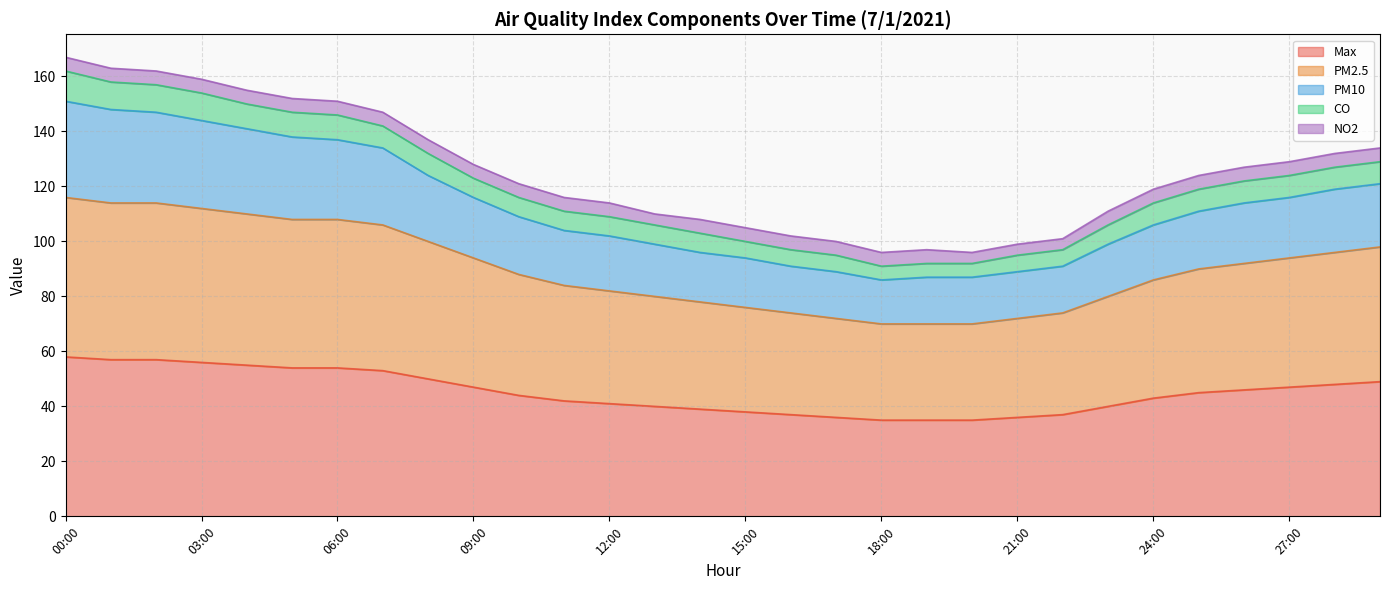

What position from the right is 06:00?

24